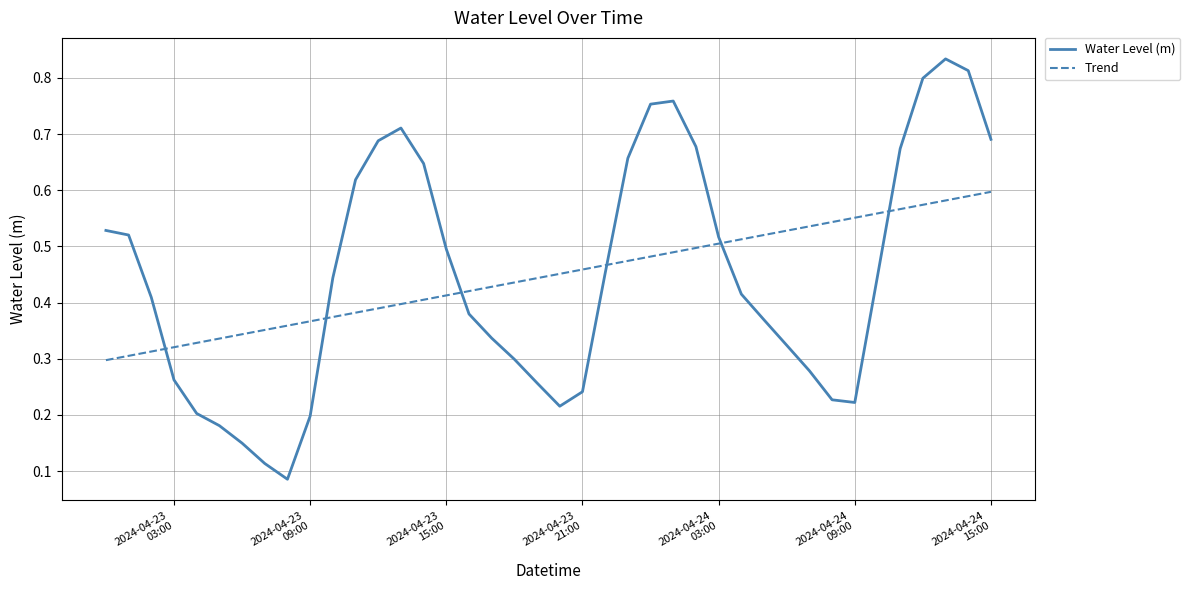

Which series has the widest spread of values?

Water Level (m)